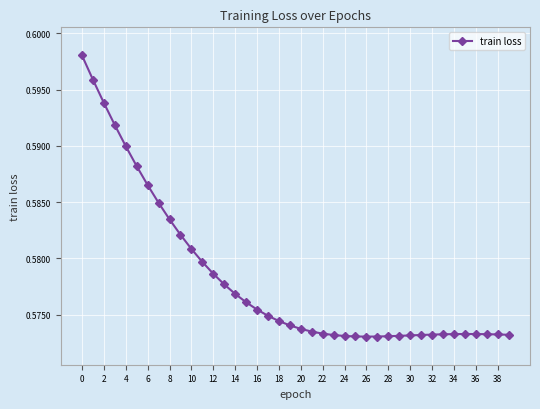

How many values are between 0 and 1?

40